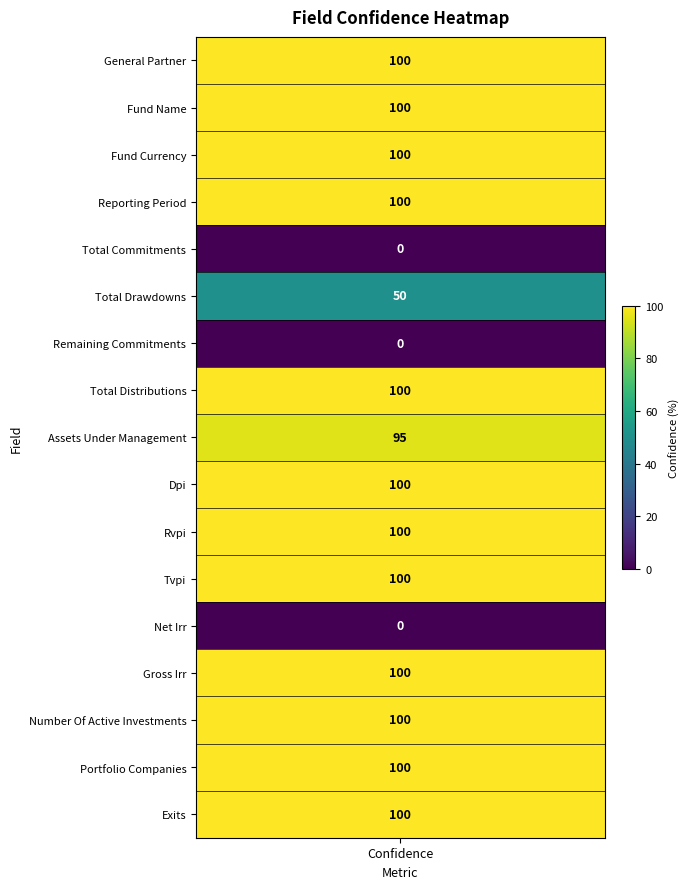

List the labels in order of value, largest first.

confidence, 1, 2, 3, 7, 9, 10, 11, 13, 14, 15, 16, 8, 5, 4, 6, 12